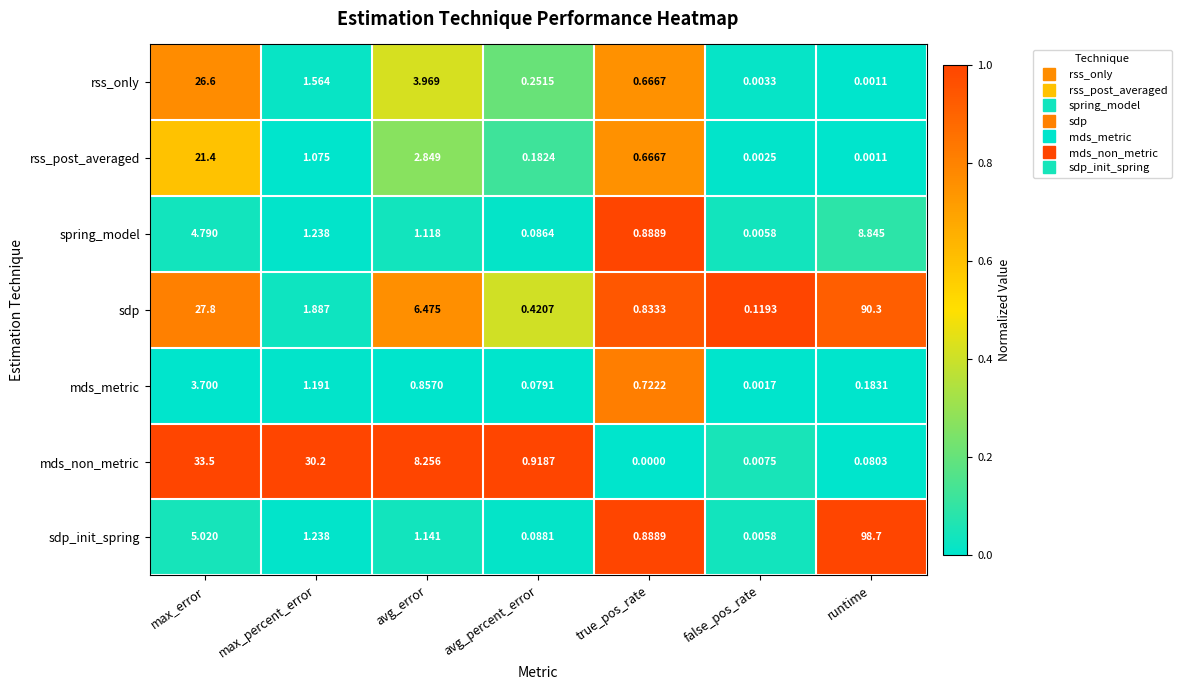

How many data points does each series have?

7